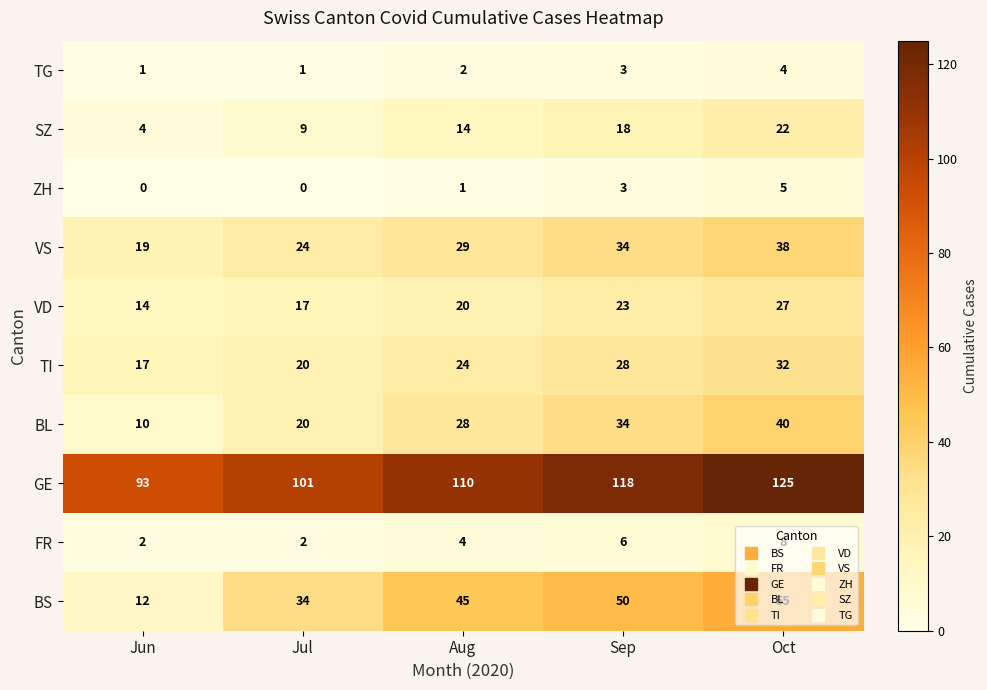

The SZ series shows 14 at Aug. True or false?

True